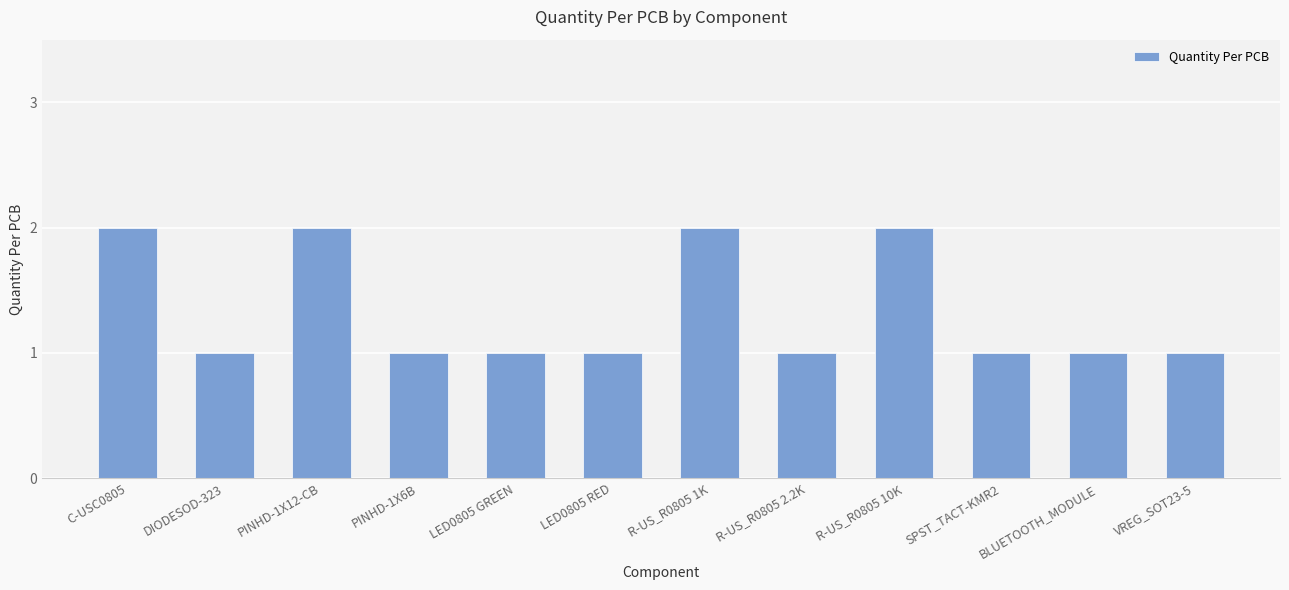

Reading right to left, transcribe all the data shown in this chart.

VREG_SOT23-5=1	BLUETOOTH_MODULE=1	SPST_TACT-KMR2=1	R-US_R0805 10K=2	R-US_R0805 2.2K=1	R-US_R0805 1K=2	LED0805 RED=1	LED0805 GREEN=1	PINHD-1X6B=1	PINHD-1X12-CB=2	DIODESOD-323=1	C-USC0805=2